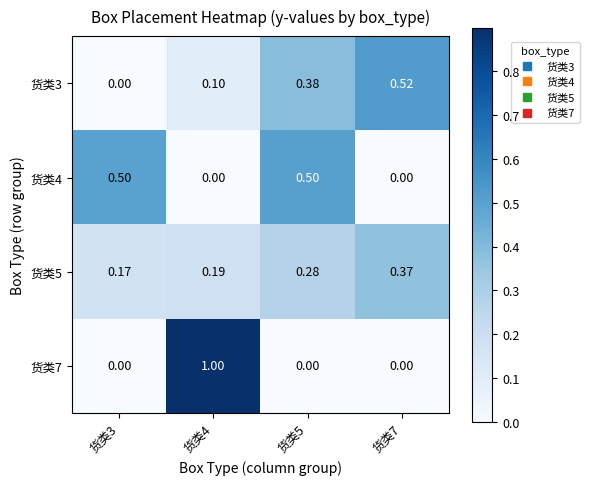

Is the value of 货类5 at 货类4 greater than the value of 货类3 at 货类3?

Yes